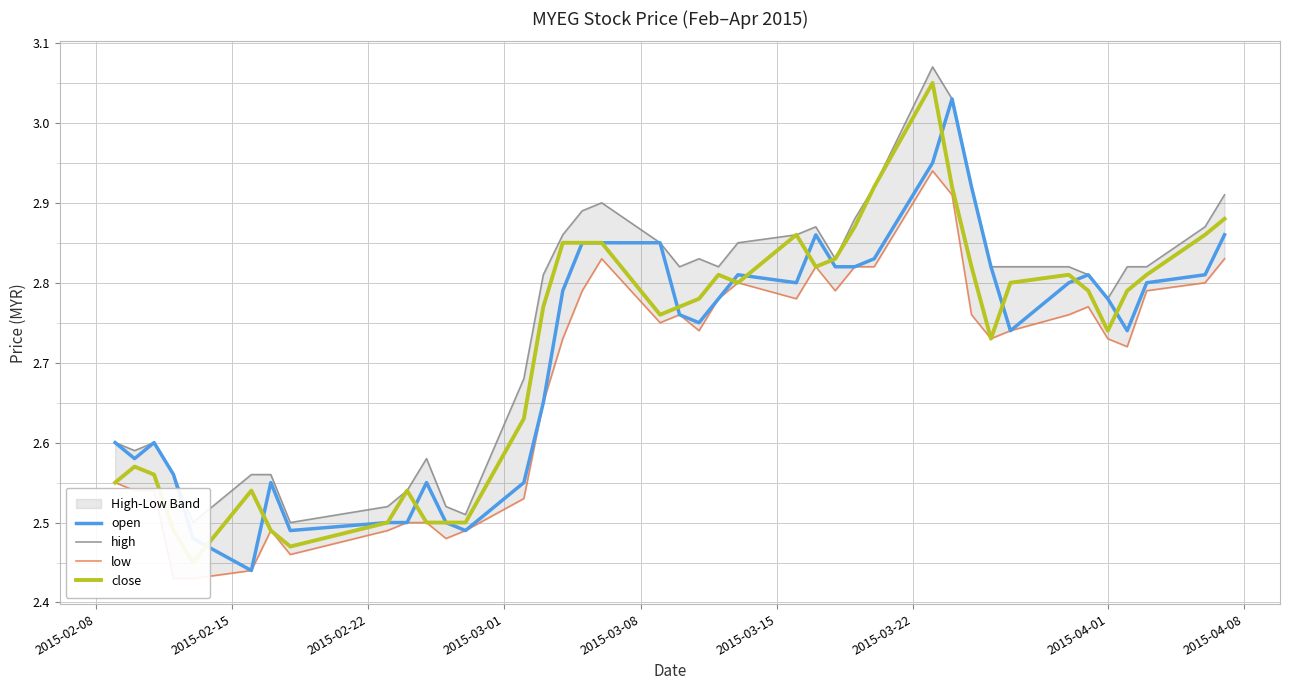

Reading right to left, list all the values displayed in this chart.

open: 2.9	2.8	2.8	2.7	2.8	2.8	2.8	2.7	2.8	2.9	3.0	3.0	2.8	2.8	2.8	2.9	2.8	2.8	2.8	2.8	2.8	2.9	2.9	2.9	2.8	2.6	2.5	2.5	2.5	2.5	2.5	2.5	2.5	2.5	2.4	2.5	2.6	2.6	2.6	2.6
high: 2.9	2.9	2.8	2.8	2.8	2.8	2.8	2.8	2.8	2.9	3.0	3.1	2.9	2.9	2.8	2.9	2.9	2.9	2.8	2.8	2.8	2.9	2.9	2.9	2.9	2.8	2.7	2.5	2.5	2.6	2.5	2.5	2.5	2.6	2.6	2.5	2.6	2.6	2.6	2.6
low: 2.8	2.8	2.8	2.7	2.7	2.8	2.8	2.7	2.7	2.8	2.9	2.9	2.8	2.8	2.8	2.8	2.8	2.8	2.8	2.7	2.8	2.8	2.8	2.8	2.7	2.6	2.5	2.5	2.5	2.5	2.5	2.5	2.5	2.5	2.4	2.4	2.4	2.5	2.5	2.5
close: 2.9	2.9	2.8	2.8	2.7	2.8	2.8	2.8	2.7	2.8	2.9	3.0	2.9	2.9	2.8	2.8	2.9	2.8	2.8	2.8	2.8	2.8	2.9	2.9	2.9	2.8	2.6	2.5	2.5	2.5	2.5	2.5	2.5	2.5	2.5	2.5	2.5	2.6	2.6	2.5